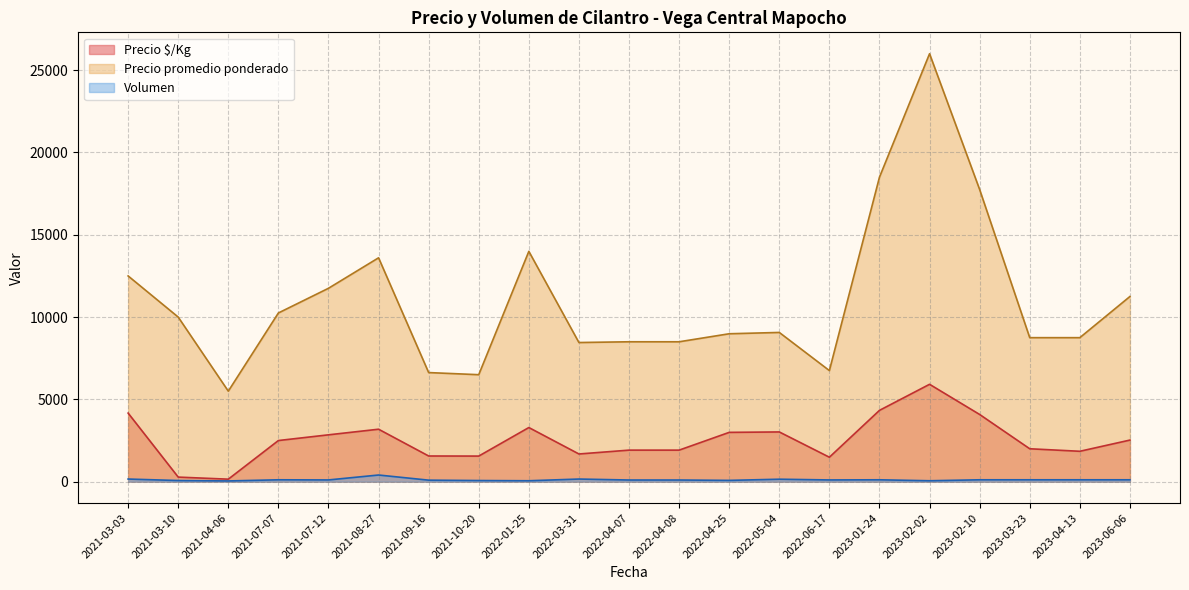

True or false: Precio promedio ponderado and Volumen intersect in this chart.

False